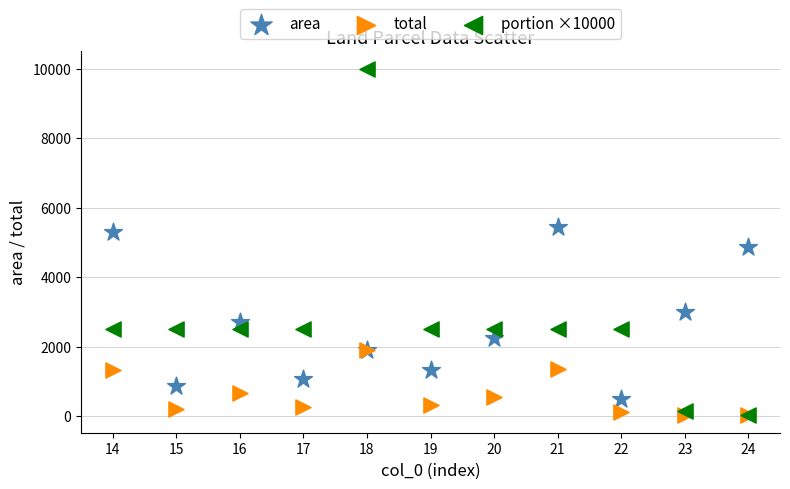

Across all series, what Y value is closest to 5012?

4878.8